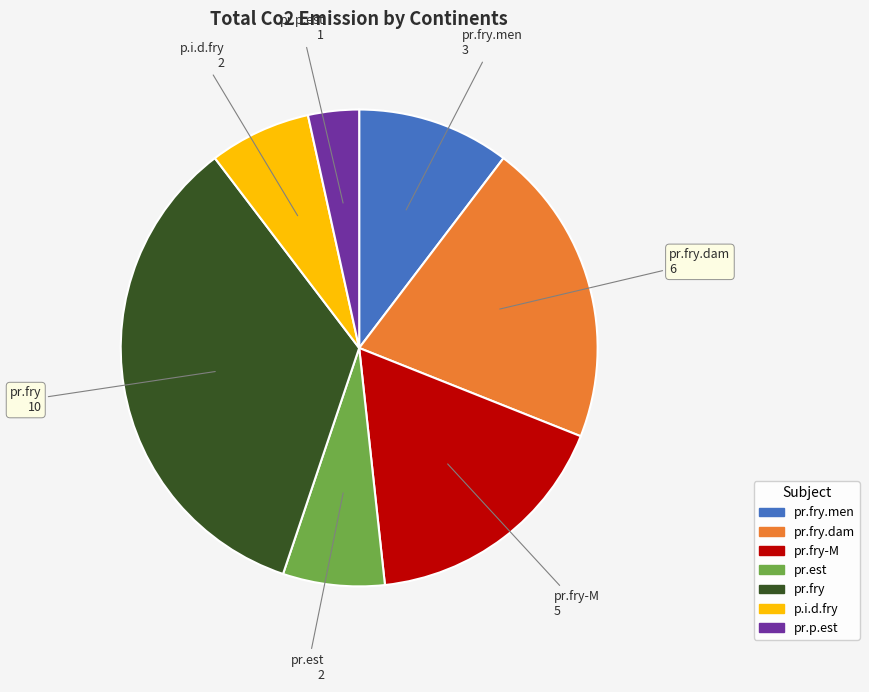

Is there any slice that represents more than half of the pie?

No